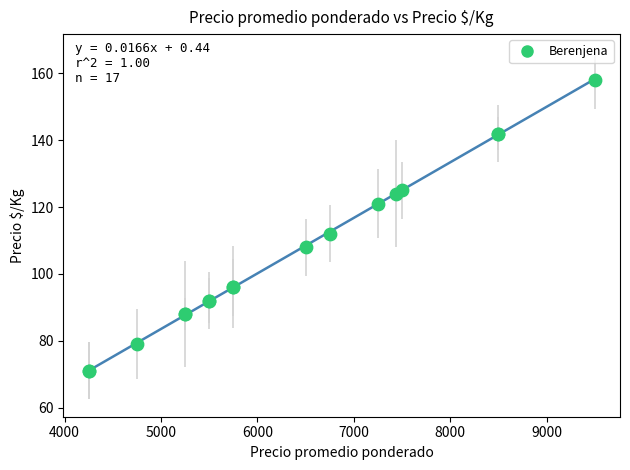

What Y value in the scatter plot is closest to 114?

112